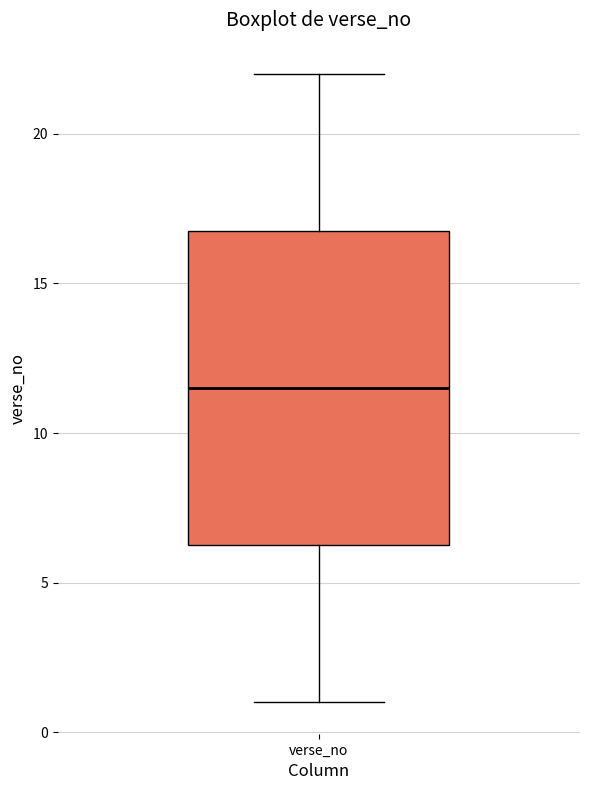

Read this box plot against the y-axis: the position of the median line, the range covered by the box, and the ends of both whiskers. The values are not printed on the chart, so give them approximately, as read against the axis.

median 11.5, box 6.5 to 17.0, whiskers 1.0 to 22.0